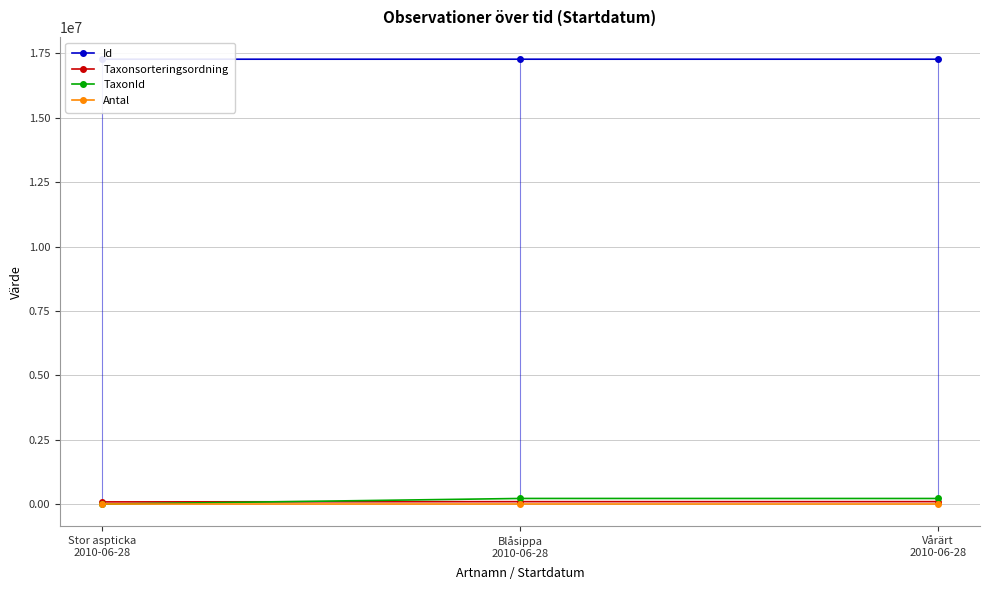

The Id series shows 24497915 at Blåsippa
2010-06-28. True or false?

False